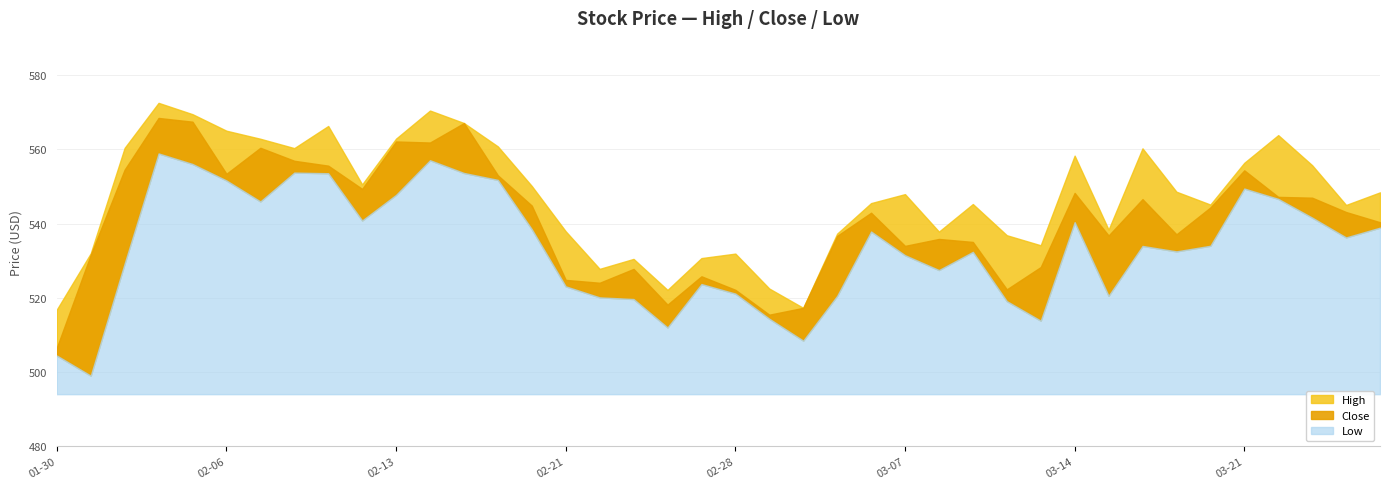

True or false: High and Low cross at least once.

False